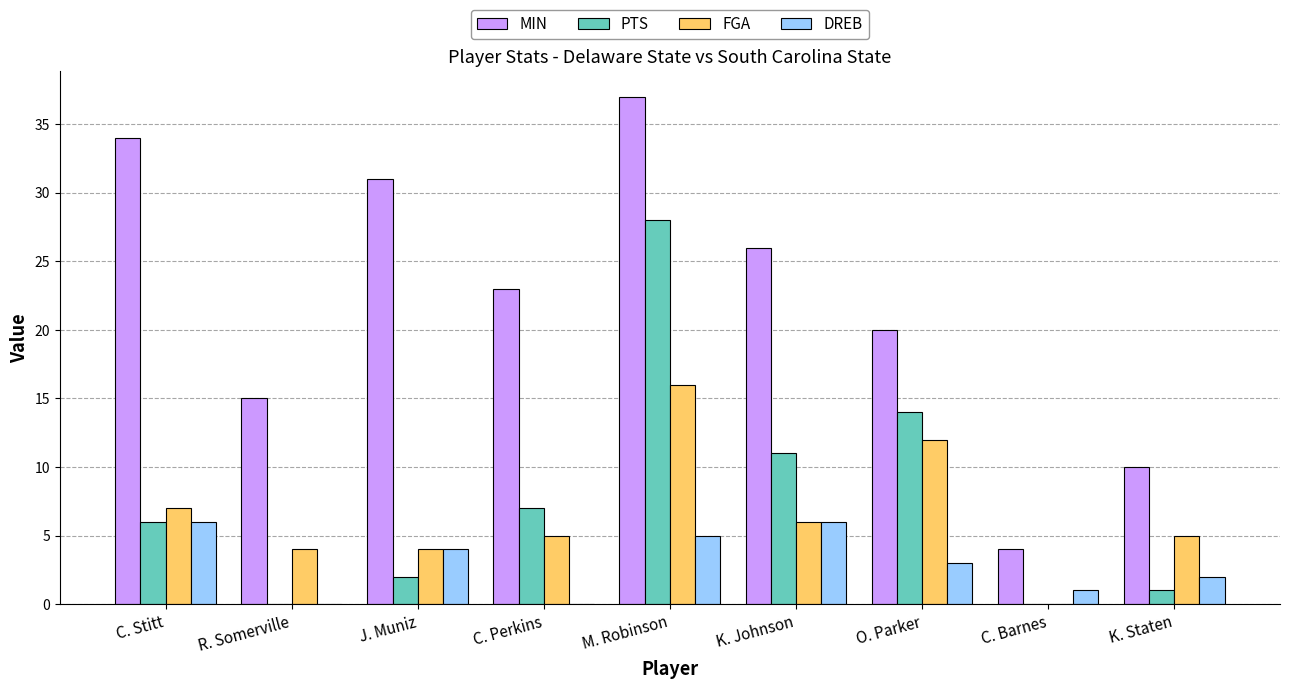

Which series has the largest total across all categories?

MIN